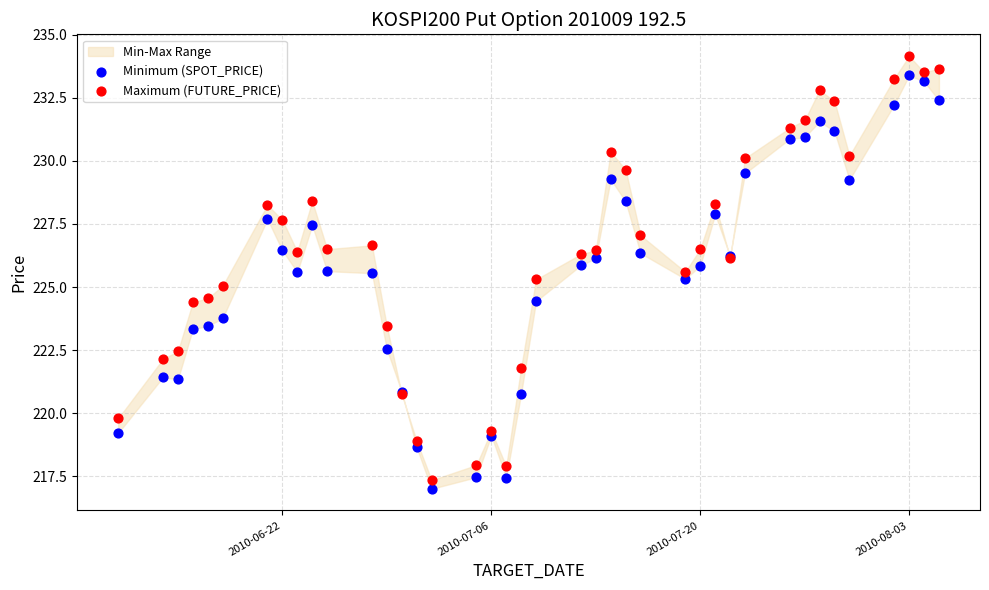

Which series has the largest Y range (max minus min)?

Maximum (FUTURE_PRICE)